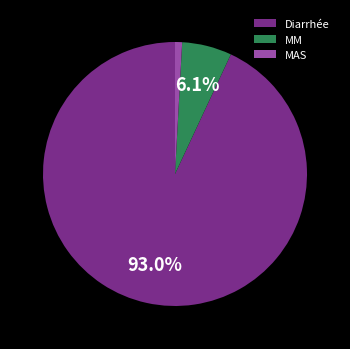

How many segments does this pie chart have?

3